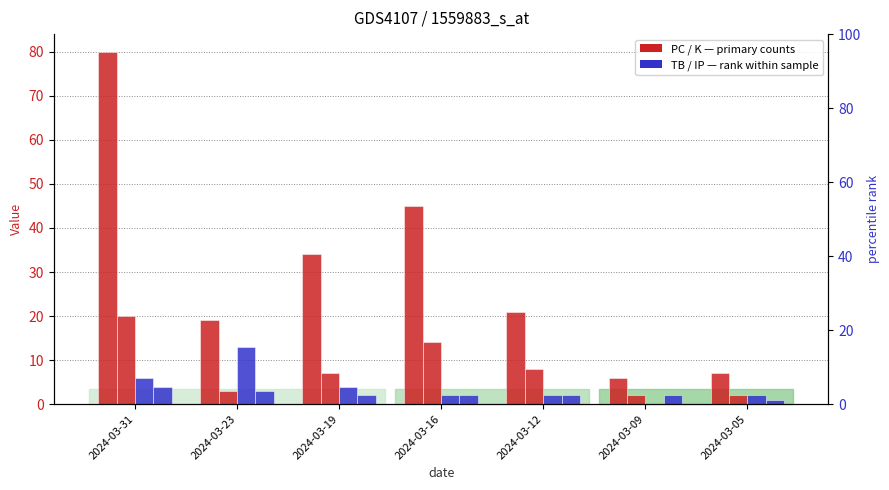

Is it true that PC equals 11 at 2024-03-05?

False